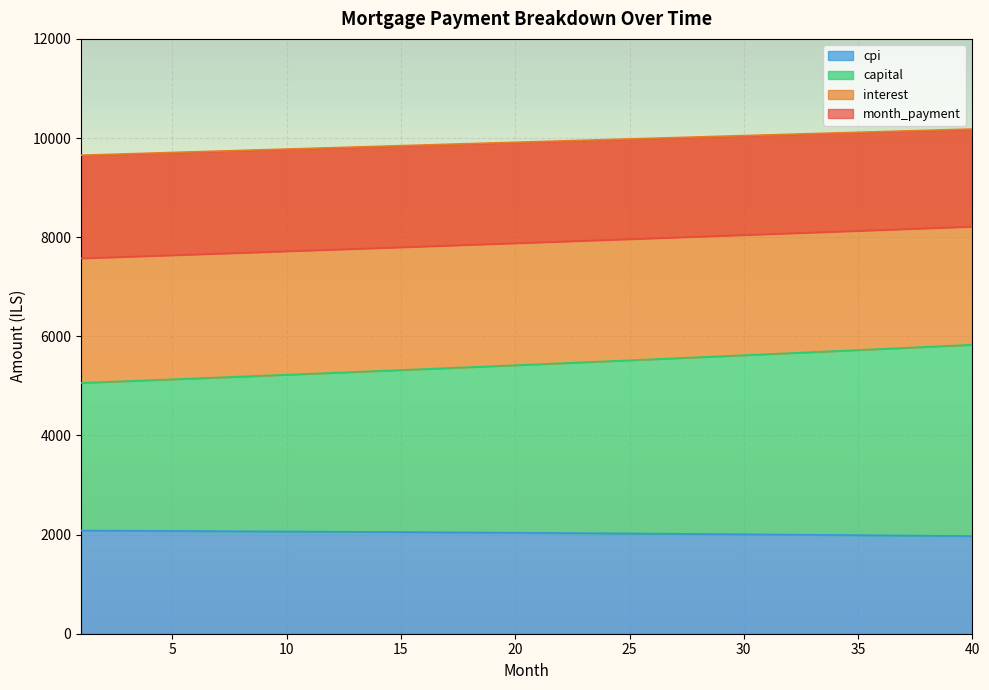

What is the difference between the highest and lowest values at 38?

8177.9